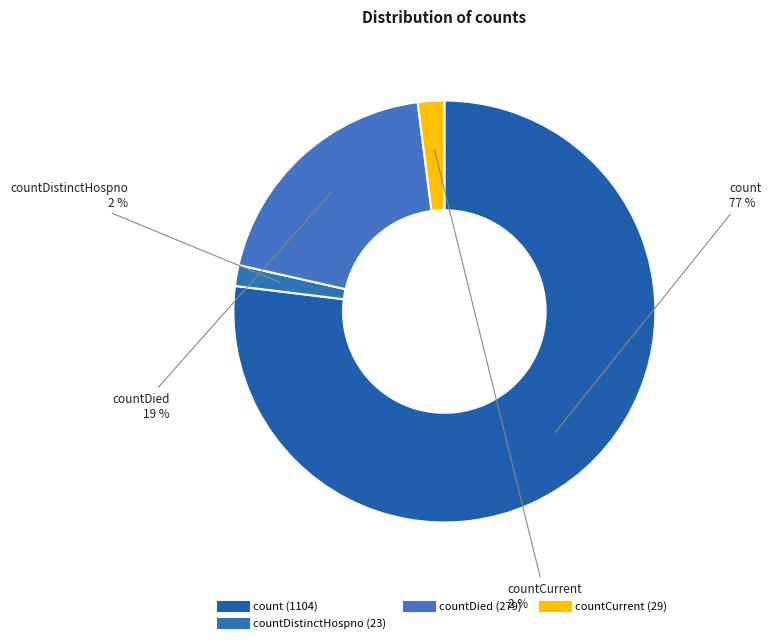

How many segments does this pie chart have?

4